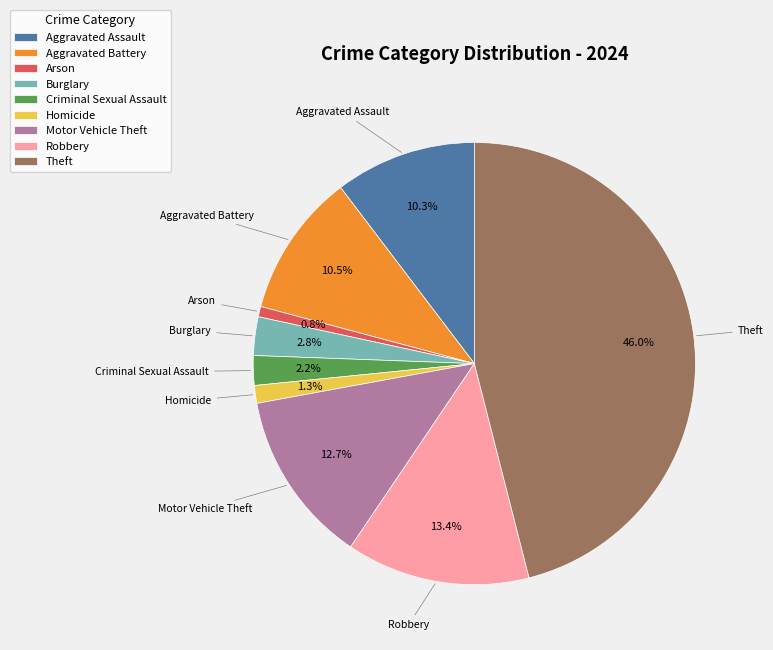

Approximately how many times larger is the value at Motor Vehicle Theft compared to Robbery?

0.9